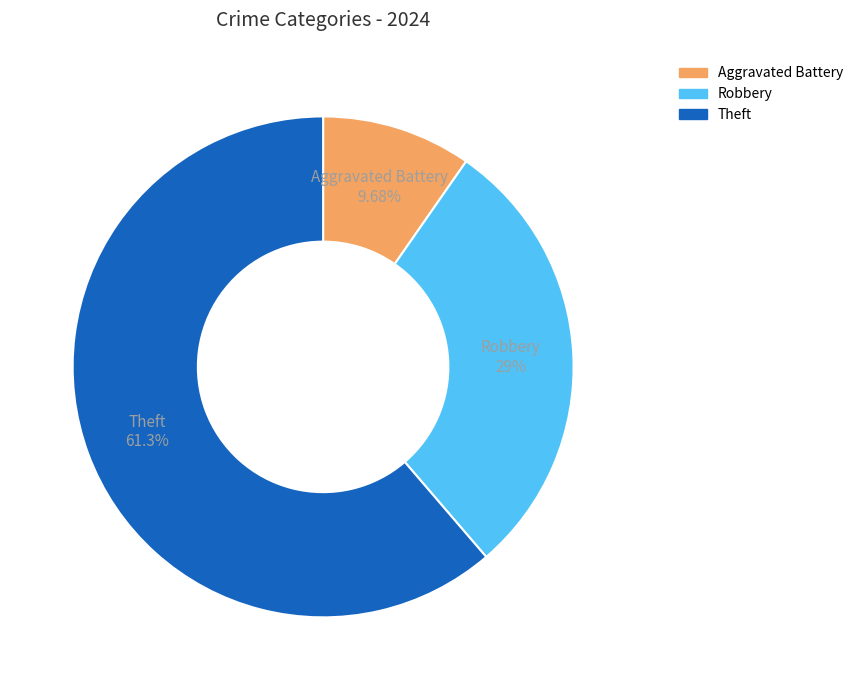

To the nearest percent, what is the average slice percentage?

33%